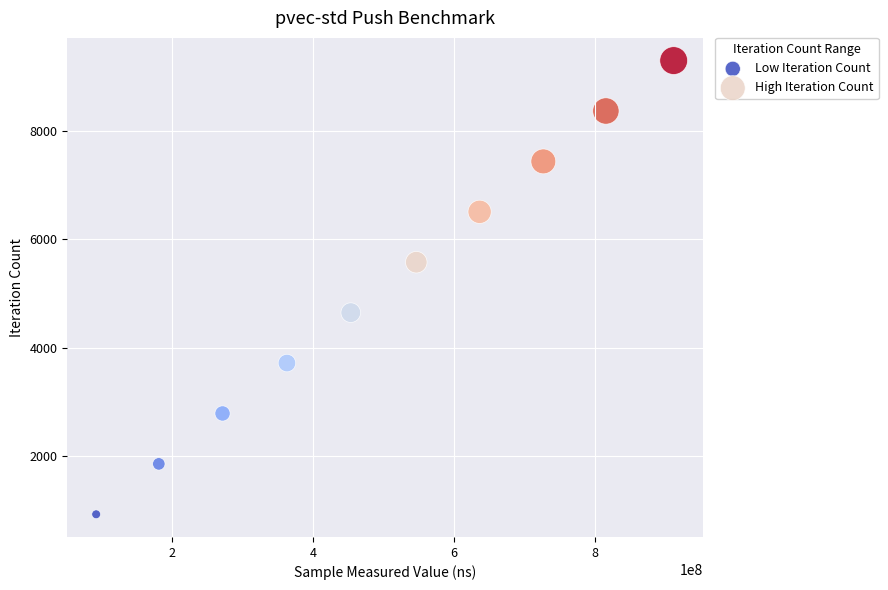

Which series contains the highest Y value?

High Iteration Count